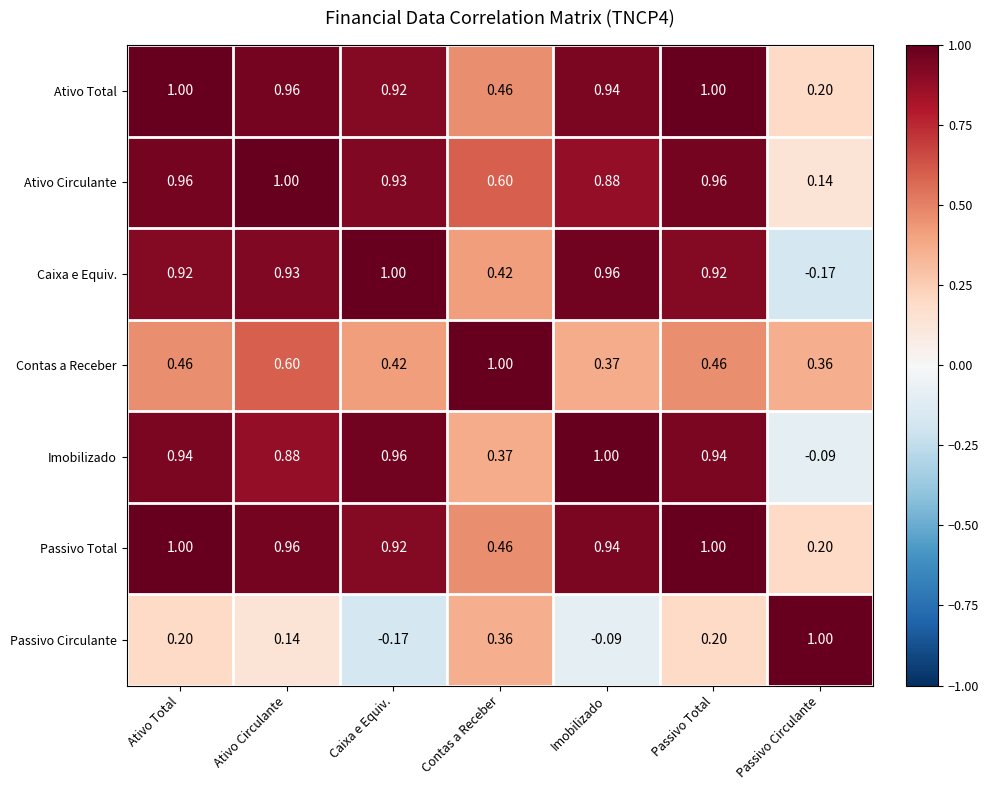

Between Imobilizado and Passivo Circulante, which series saw the biggest shift?

Caixa e Equiv.